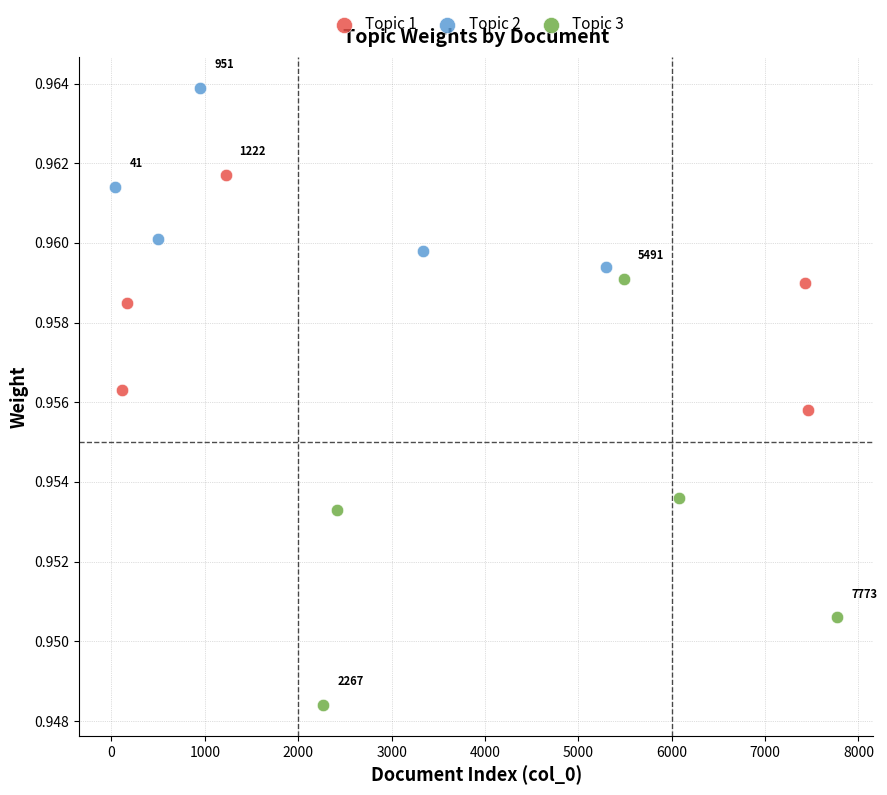

Which series has the largest Y range (max minus min)?

Topic 3